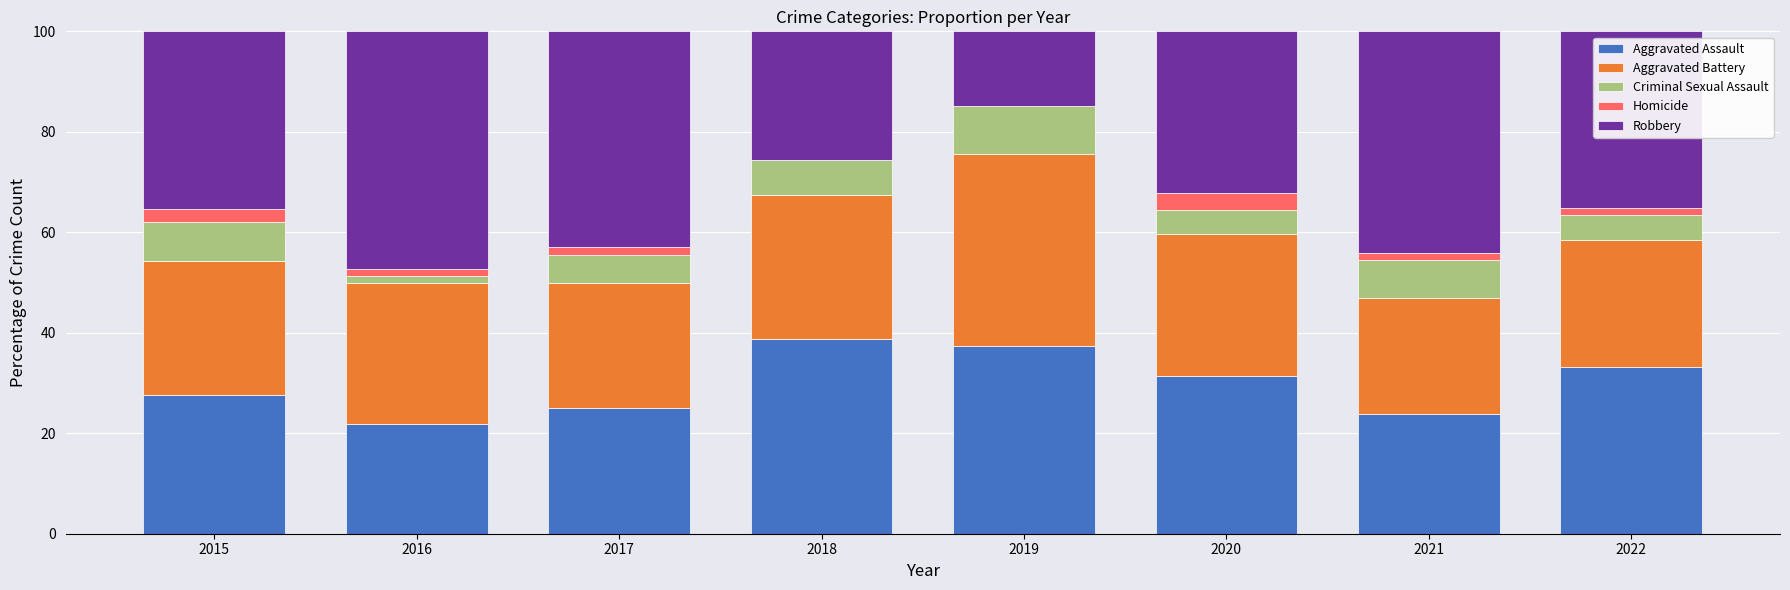

Does the chart contain stacked bars?

Yes